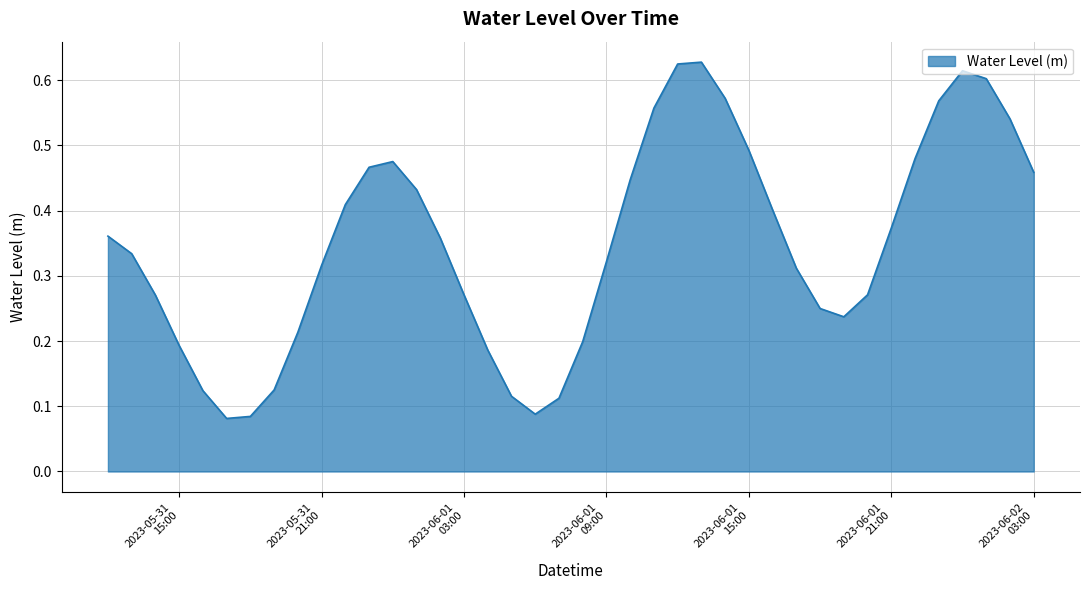

How many lines are shown in the chart?

1